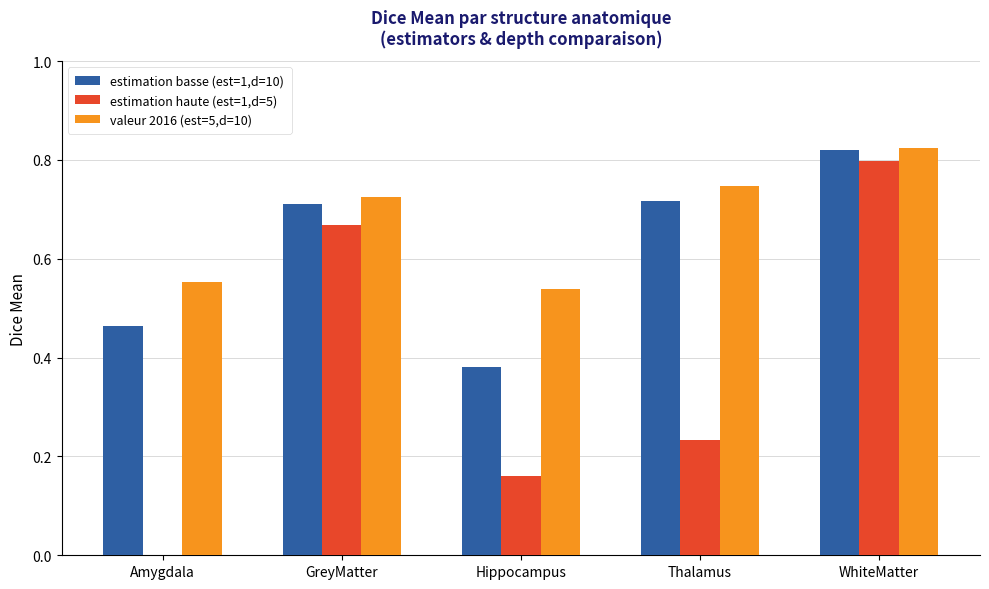

How many series are shown in this chart?

3